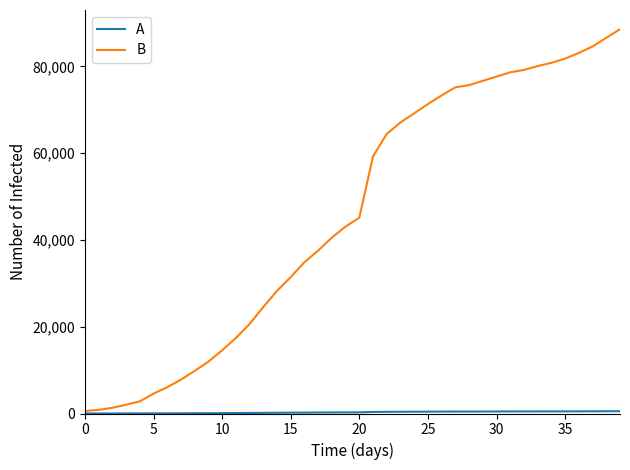

Which series has the largest range (max minus min)?

B